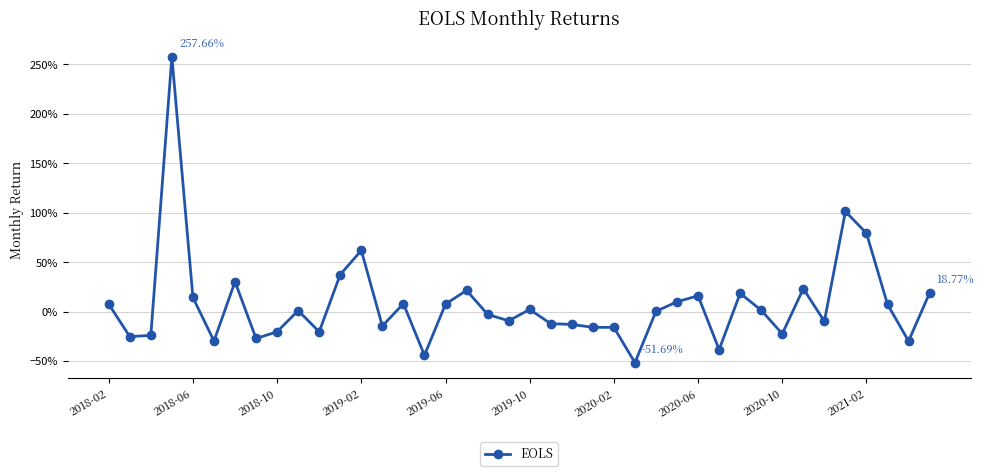

What is the average value?

0.1